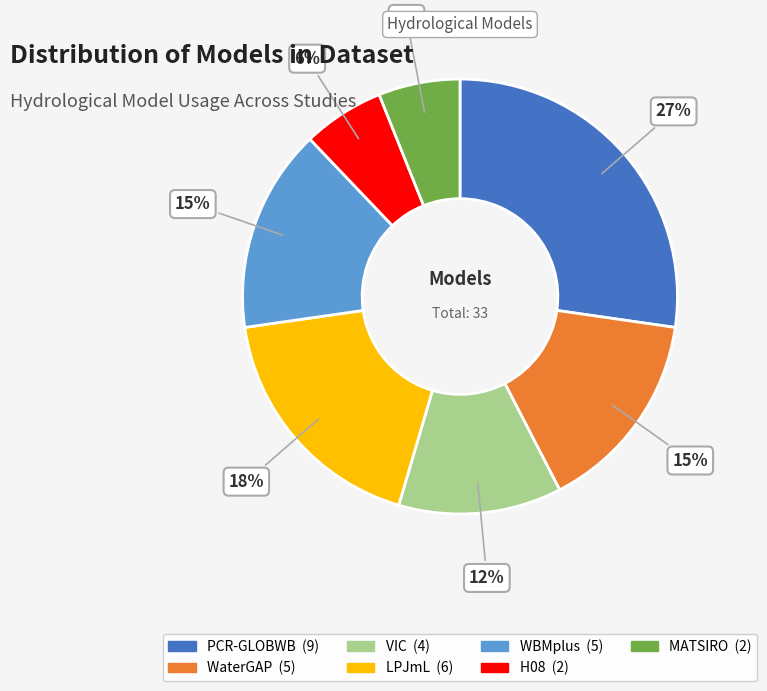

Combined, do MATSIRO and WaterGAP account for over 50%?

No